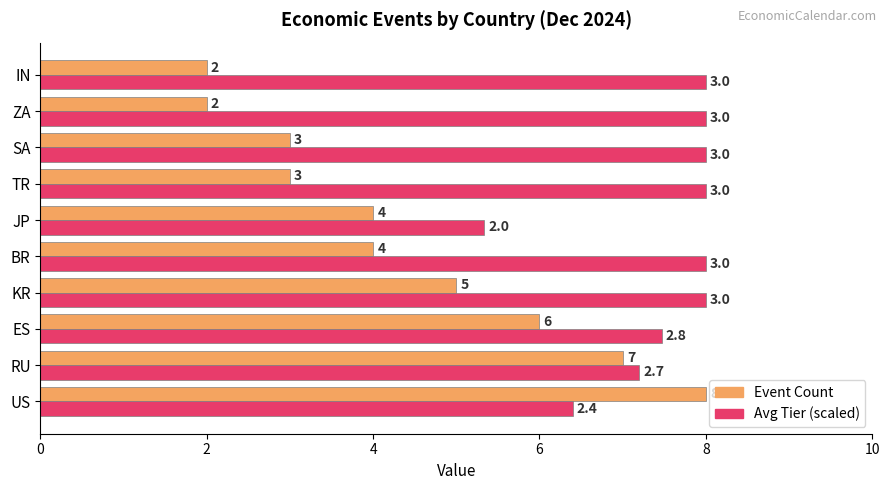

Count the Event Count values in the range 3 to 6.

6